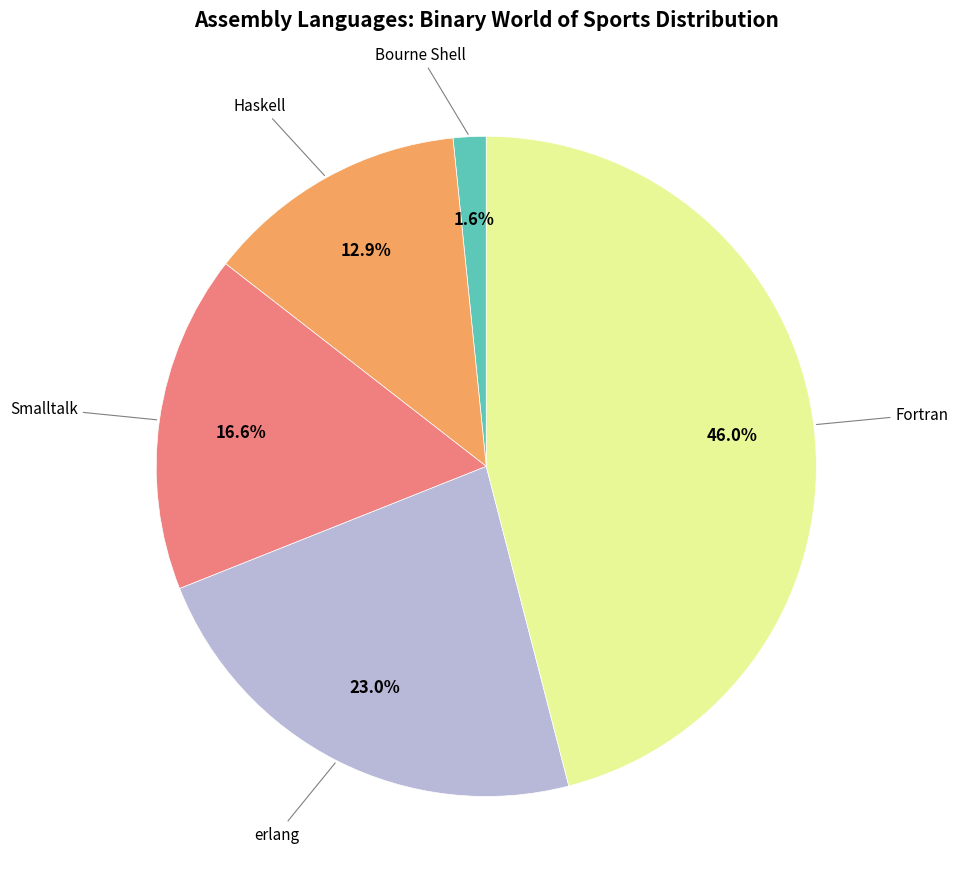

Does any single category account for the majority?

No